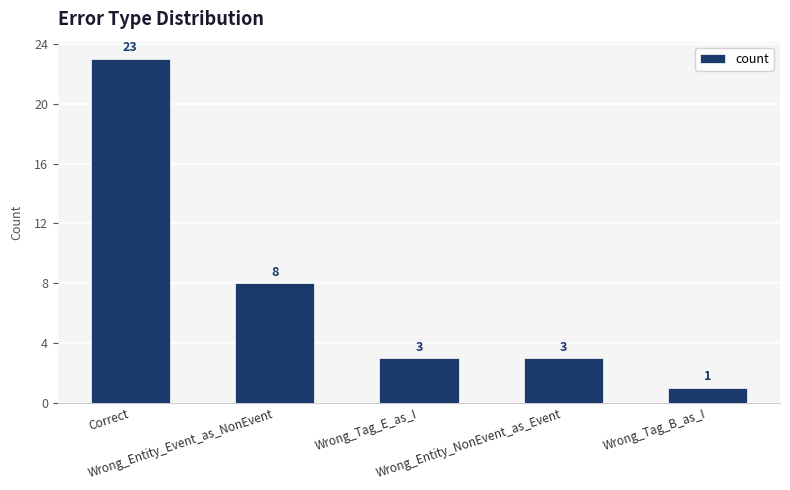

Reading right to left, transcribe all the data shown in this chart.

Wrong_Tag_B_as_I=1	Wrong_Entity_NonEvent_as_Event=3	Wrong_Tag_E_as_I=3	Wrong_Entity_Event_as_NonEvent=8	Correct=23